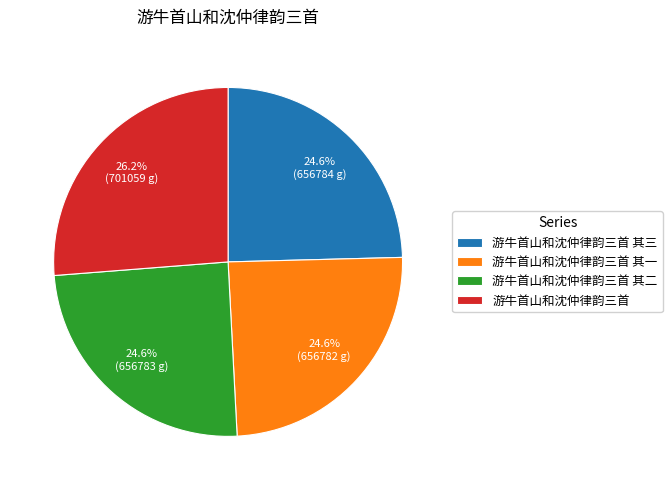

What is the total percentage of 游牛首山和沈仲律韵三首 其一 and 游牛首山和沈仲律韵三首?

50.8%